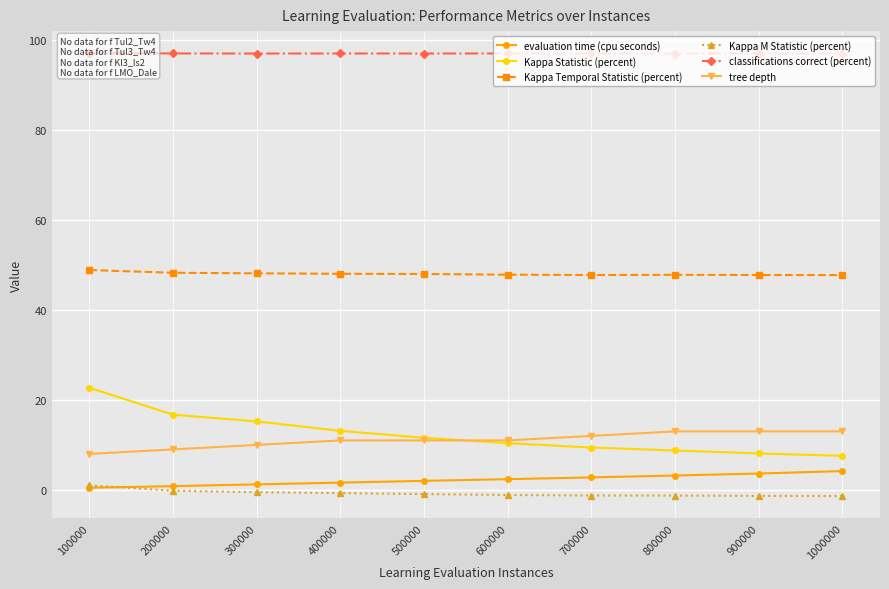

What is the difference between the evaluation time (cpu seconds) values at 1000000 and 200000?

3.3